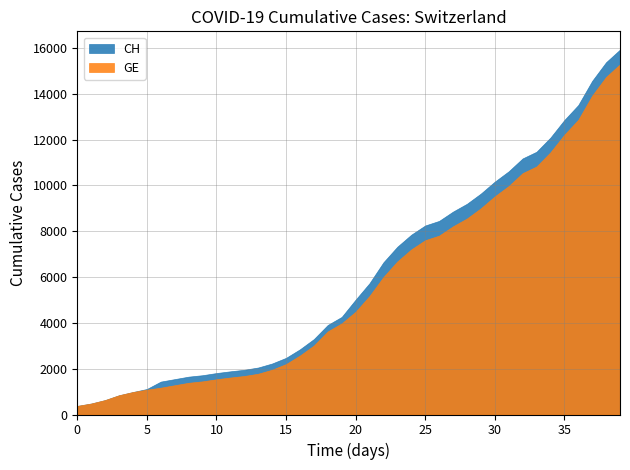

Rank the series by their maximum value, from highest to lowest.

CH, GE